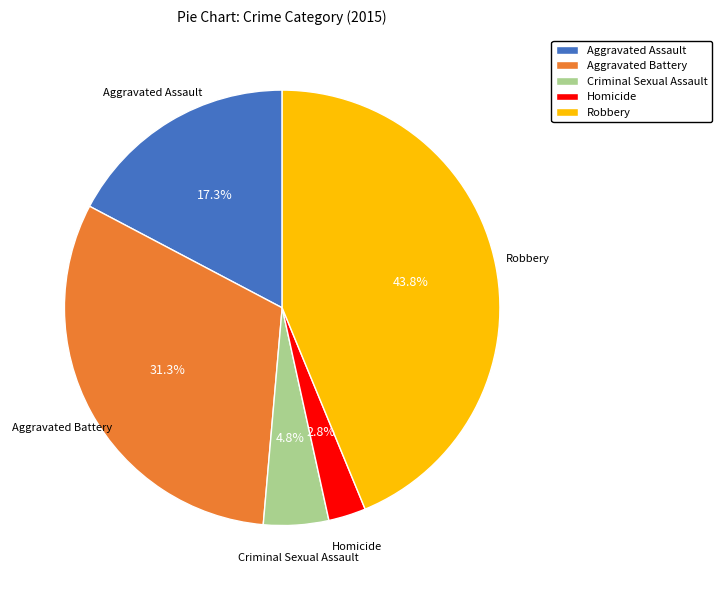

What portion of the pie excludes Aggravated Assault?

82.7%